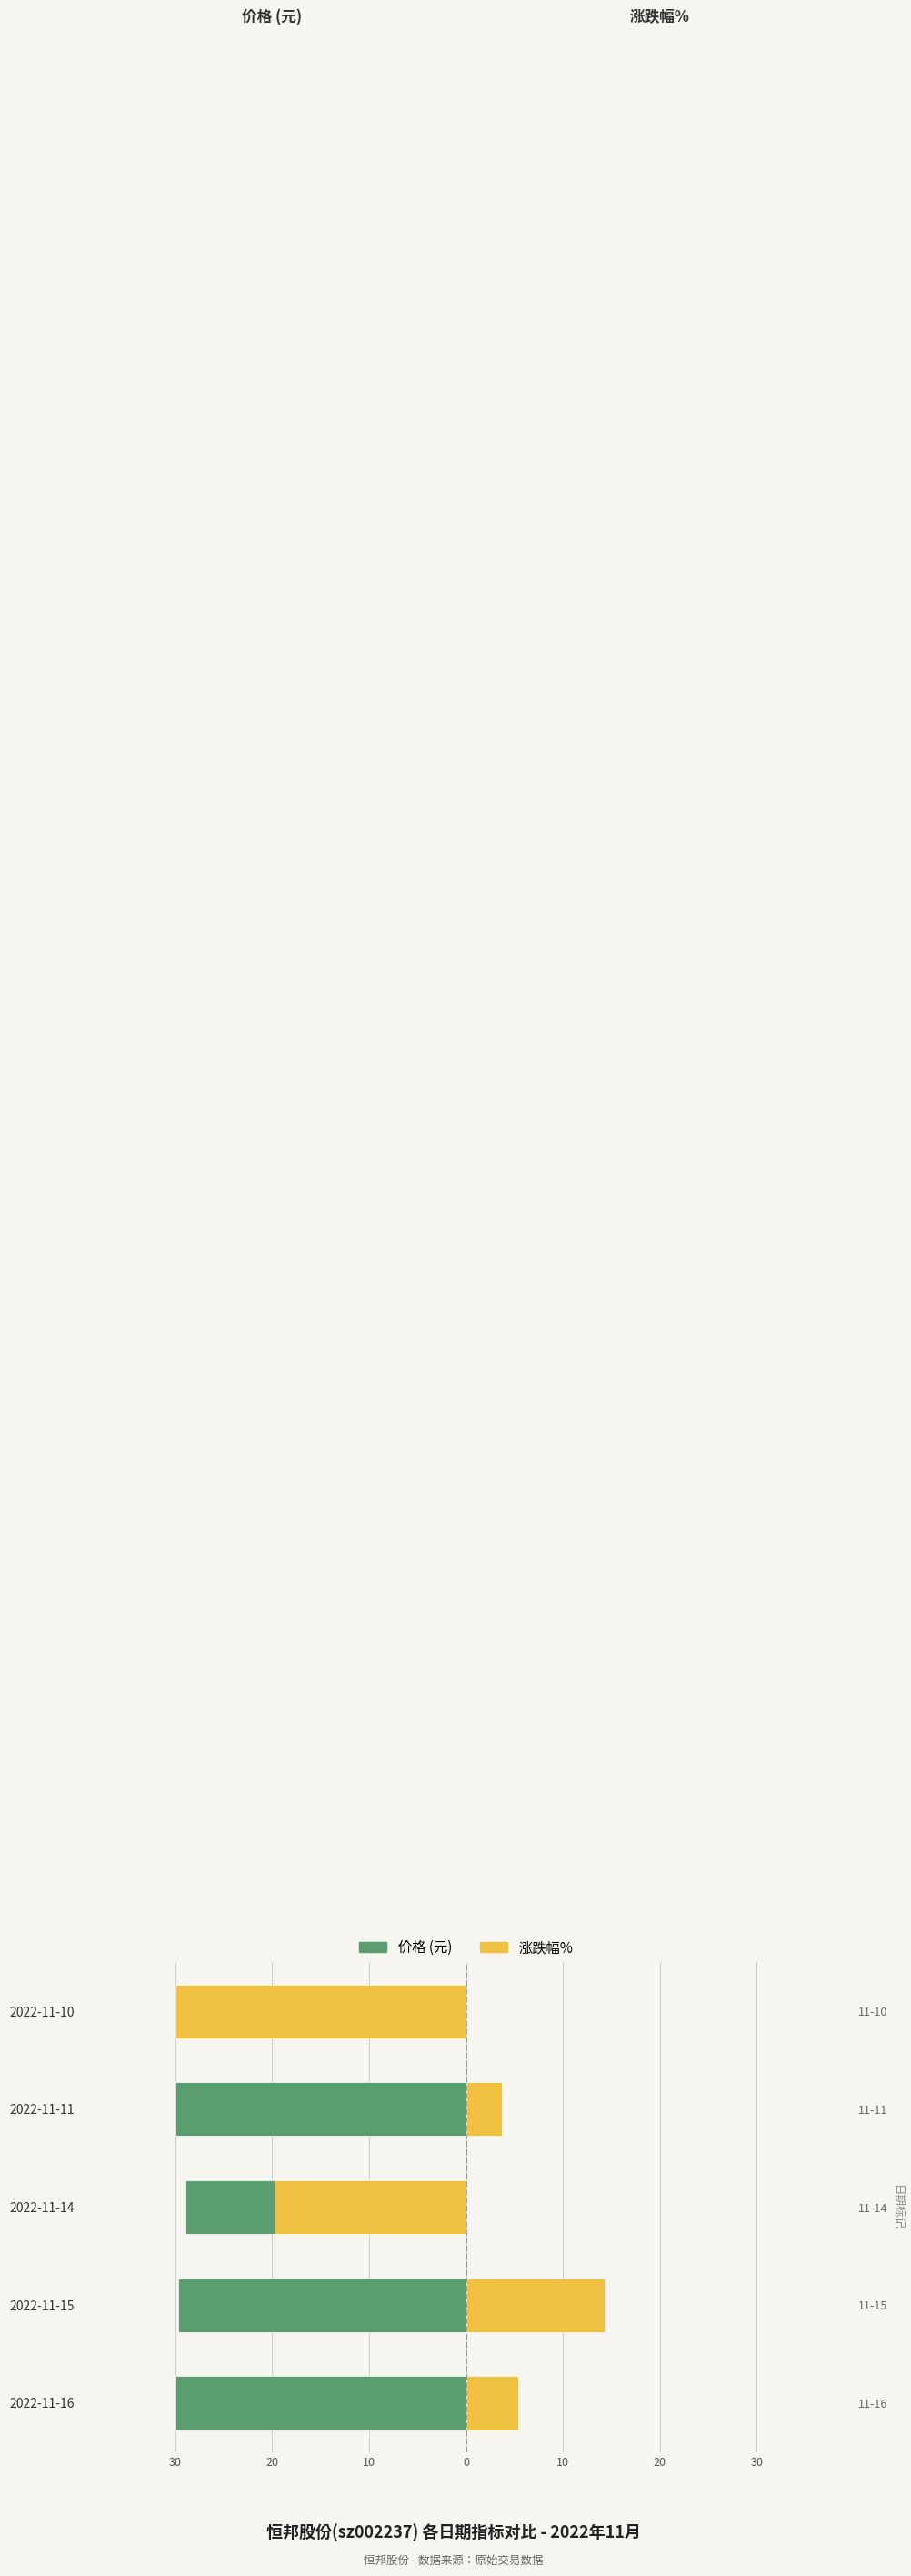

The value of 涨跌幅% at 2022-11-10 is -17.0. True or false?

False